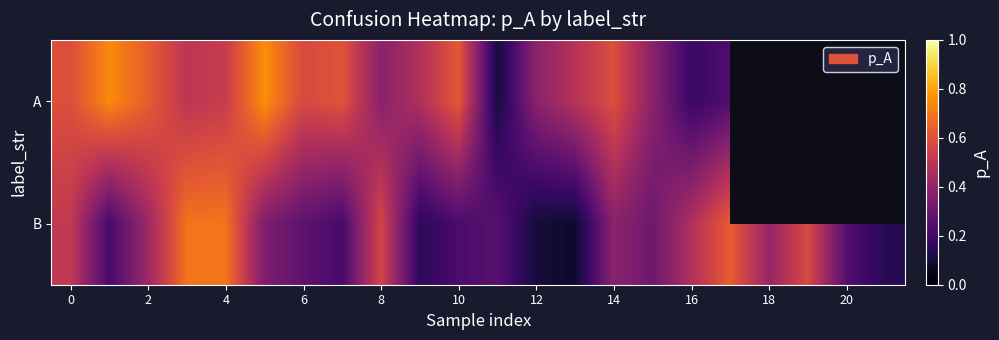

What is the difference between the highest and lowest values at 15?

0.1